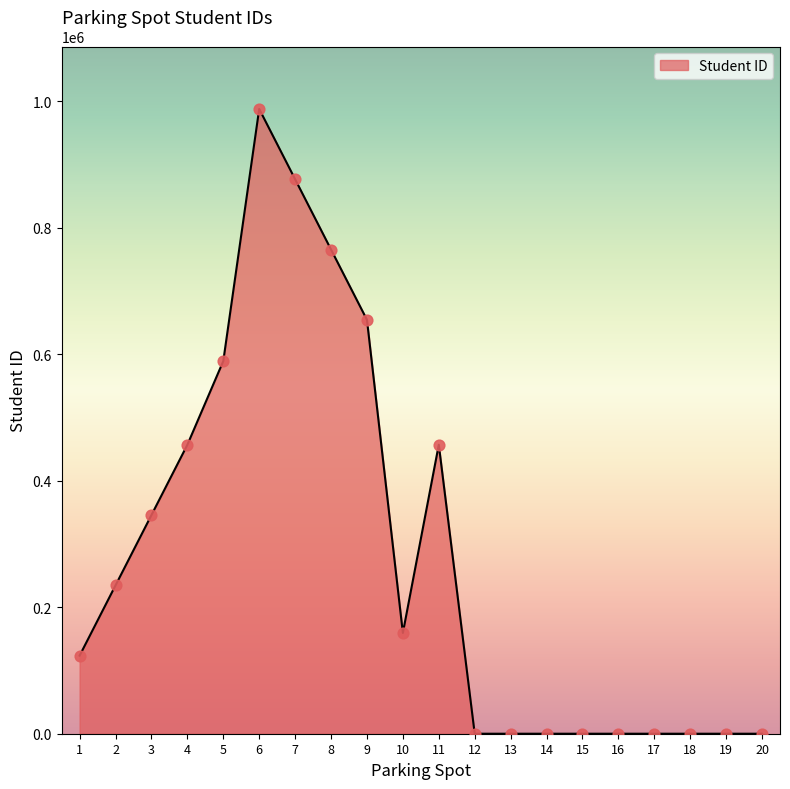

Which has a higher value, 20 or 5?

5